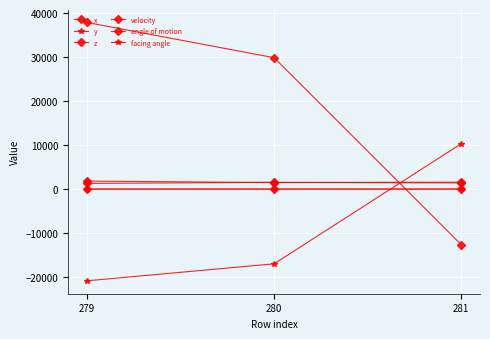

Rank the series at 281 from lowest to highest value.

x, angle of motion, facing angle, velocity, z, y